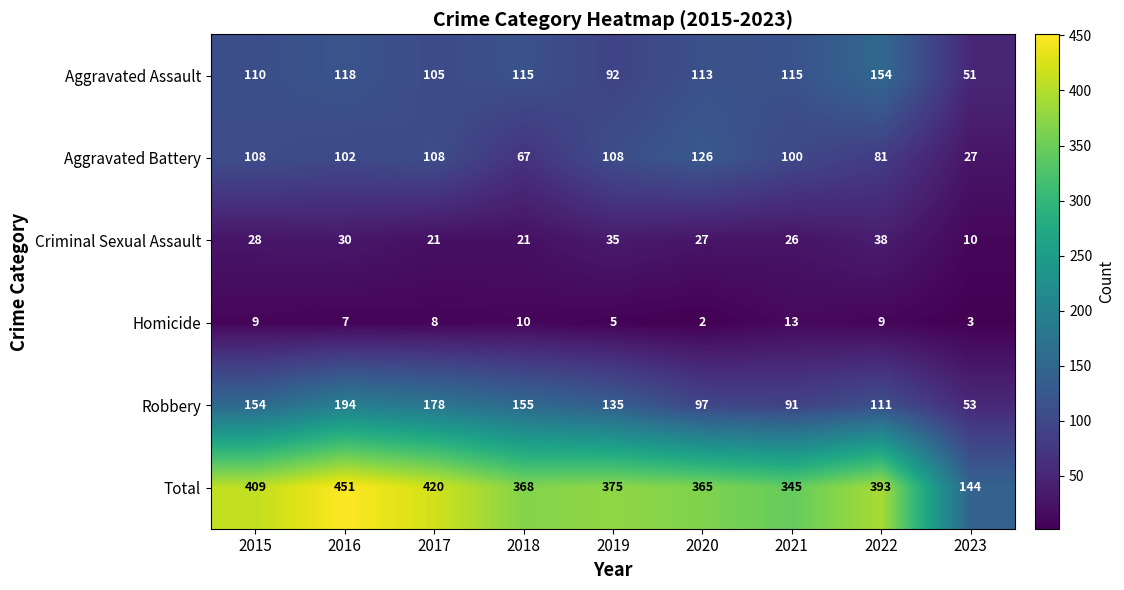

Is the value of Criminal Sexual Assault at 2019 greater than the value of Aggravated Assault at 2023?

No